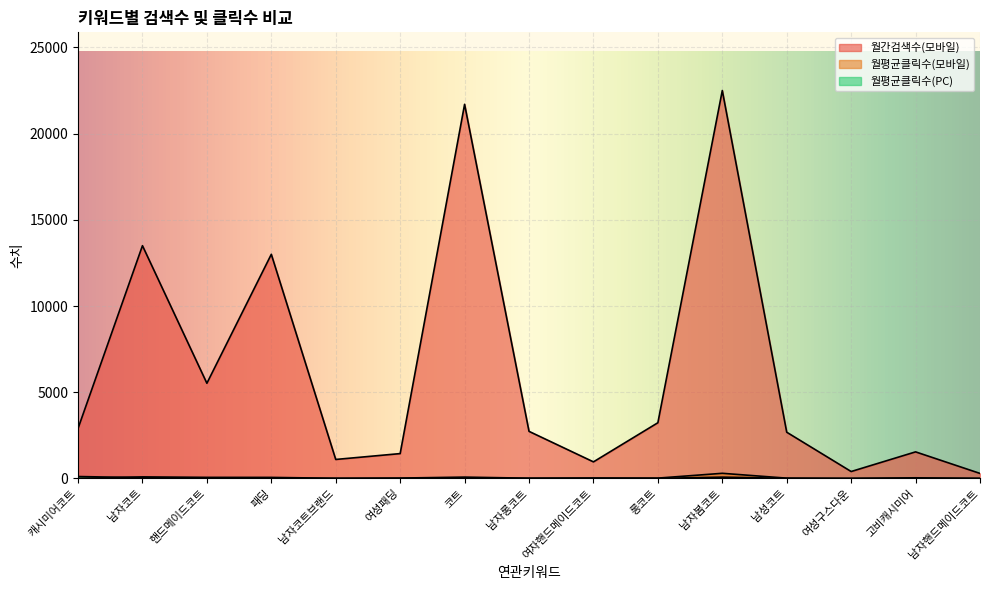

What position from the left is 핸드메이드코트?

3